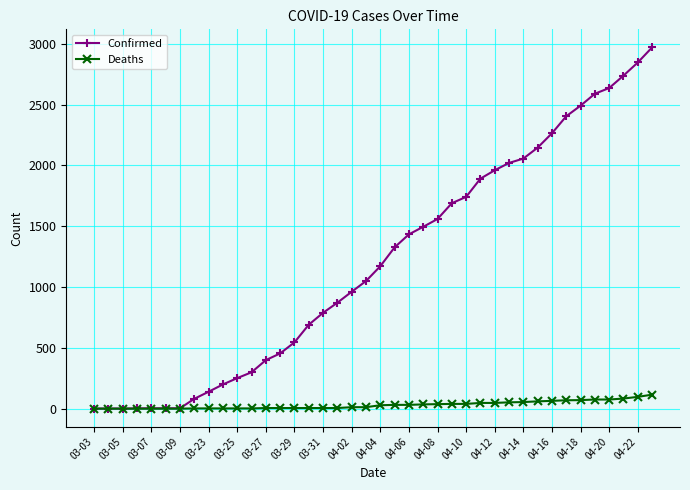

What is the maximum value shown in the chart?

2970